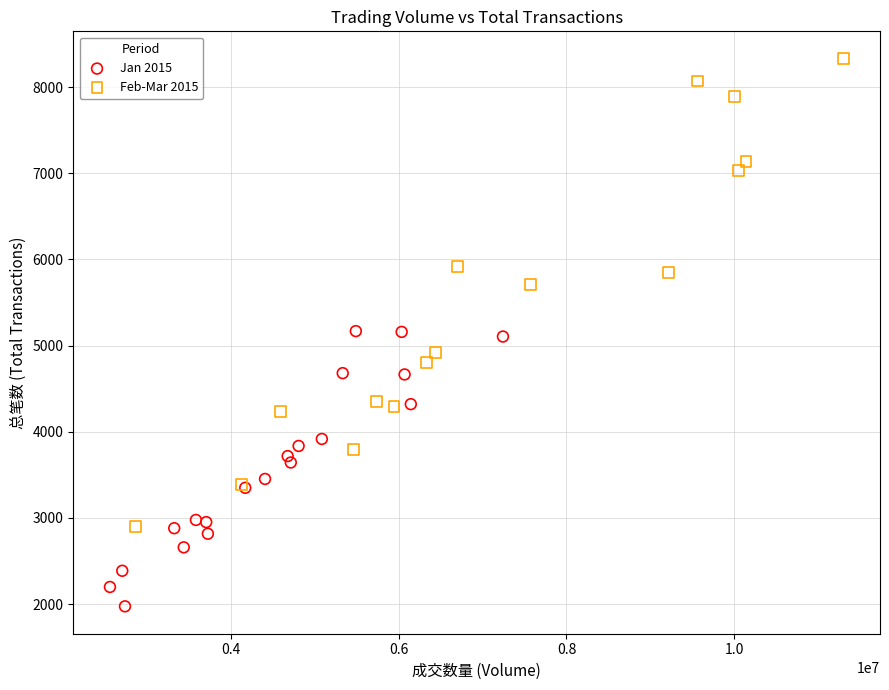

Which series reaches the maximum Y coordinate?

Feb-Mar 2015